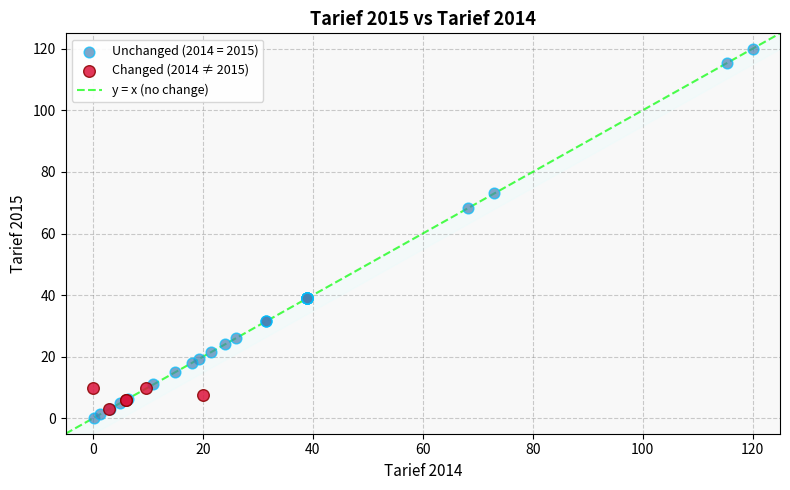

Which series reaches the maximum Y coordinate?

Unchanged (2014 = 2015)